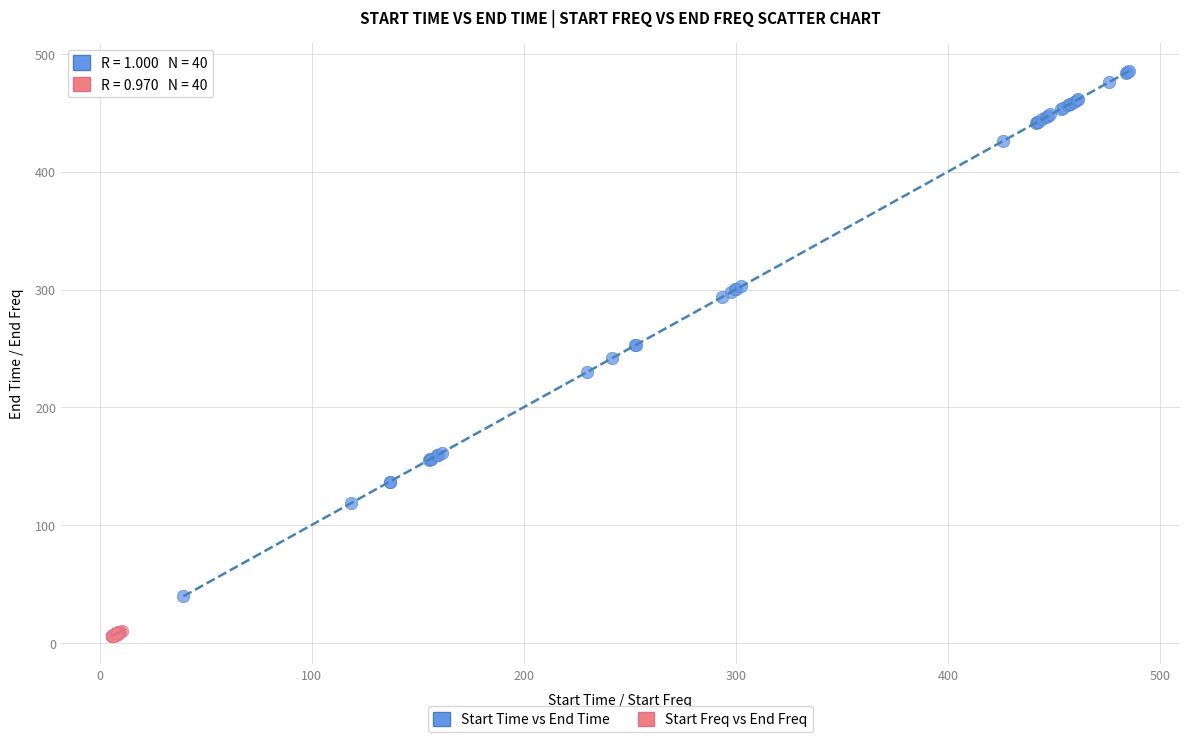

Which series has the widest spread of Y values?

Start Time vs End Time